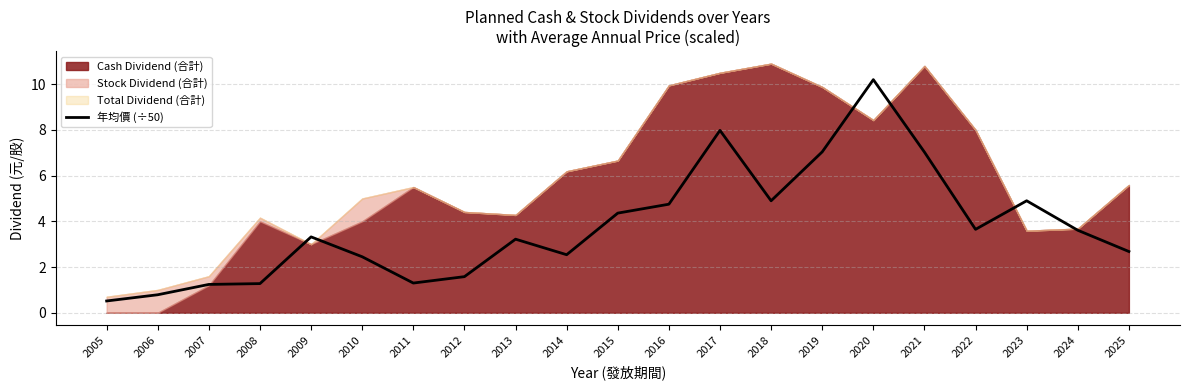

At which label does 年均價 (÷50) reach its minimum?

2005